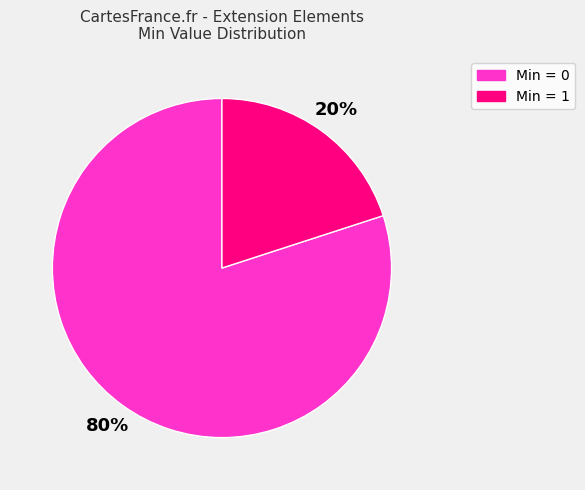

To the nearest percent, what is the average slice percentage?

50%